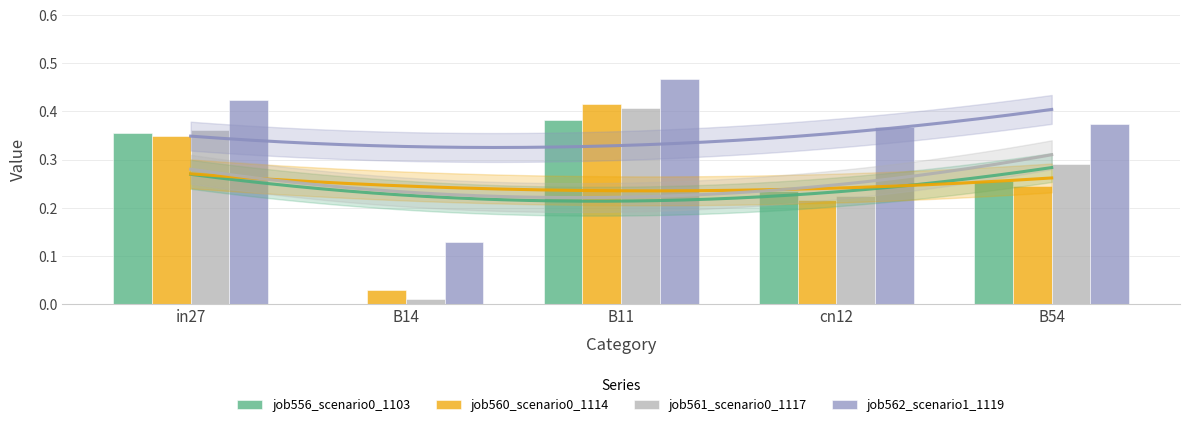

How many bars are there in total?

20